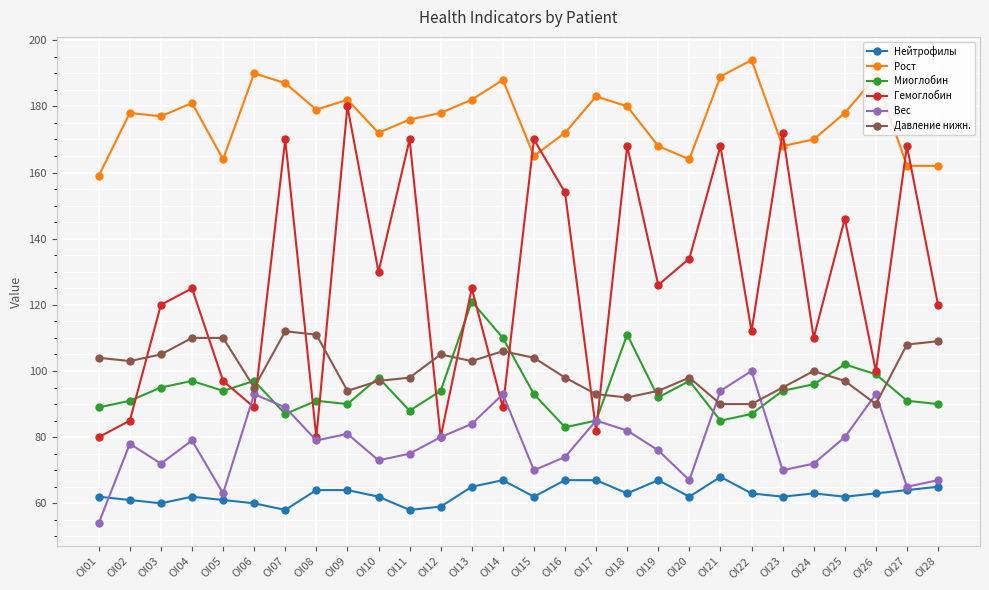

Reading left to right, transcribe all the data shown in this chart.

Нейтрофилы: 62	61	60	62	61	60	58	64	64	62	58	59	65	67	62	67	67	63	67	62	68	63	62	63	62	63	64	65
Рост: 159	178	177	181	164	190	187	179	182	172	176	178	182	188	165	172	183	180	168	164	189	194	168	170	178	189	162	162
Миоглобин: 89	91	95	97	94	97	87	91	90	98	88	94	121	110	93	83	85	111	92	97	85	87	94	96	102	99	91	90
Гемоглобин: 80	85	120	125	97	89	170	80	180	130	170	80	125	89	170	154	82	168	126	134	168	112	172	110	146	100	168	120
Вес: 54	78	72	79	63	93	89	79	81	73	75	80	84	93	70	74	85	82	76	67	94	100	70	72	80	93	65	67
Давление нижн.: 104	103	105	110	110	95	112	111	94	97	98	105	103	106	104	98	93	92	94	98	90	90	95	100	97	90	108	109